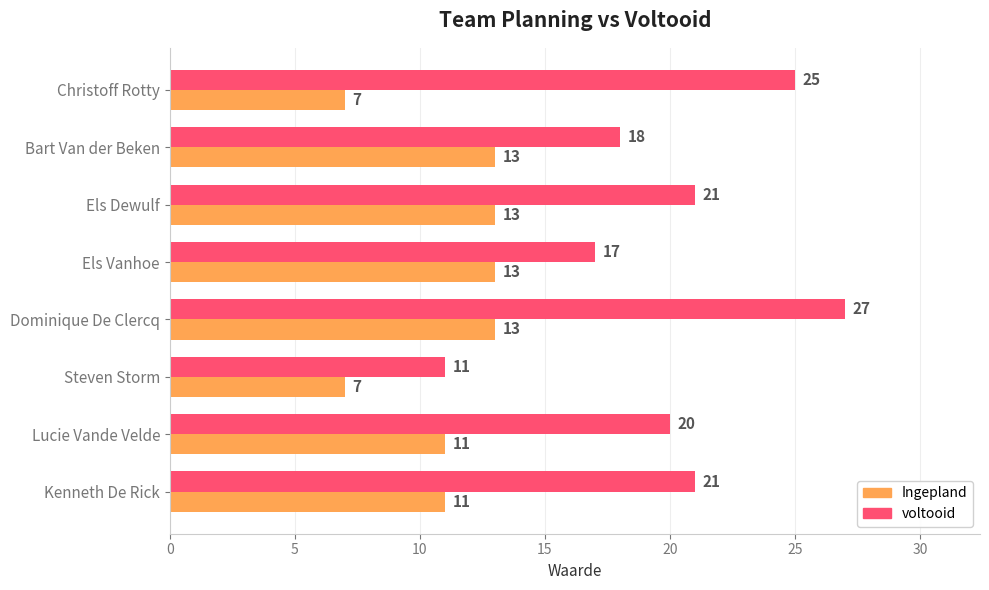

At Lucie Vande Velde, list the series in order from smallest to largest.

Ingepland, voltooid